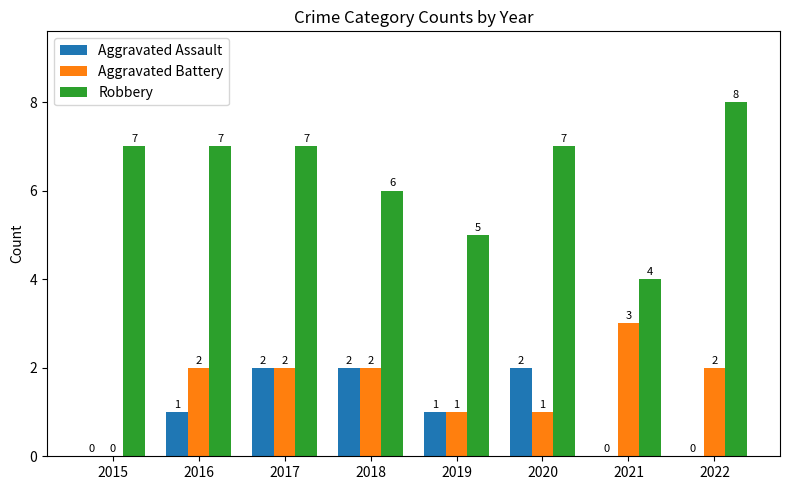

The Aggravated Assault series shows 0 at 2021. True or false?

True